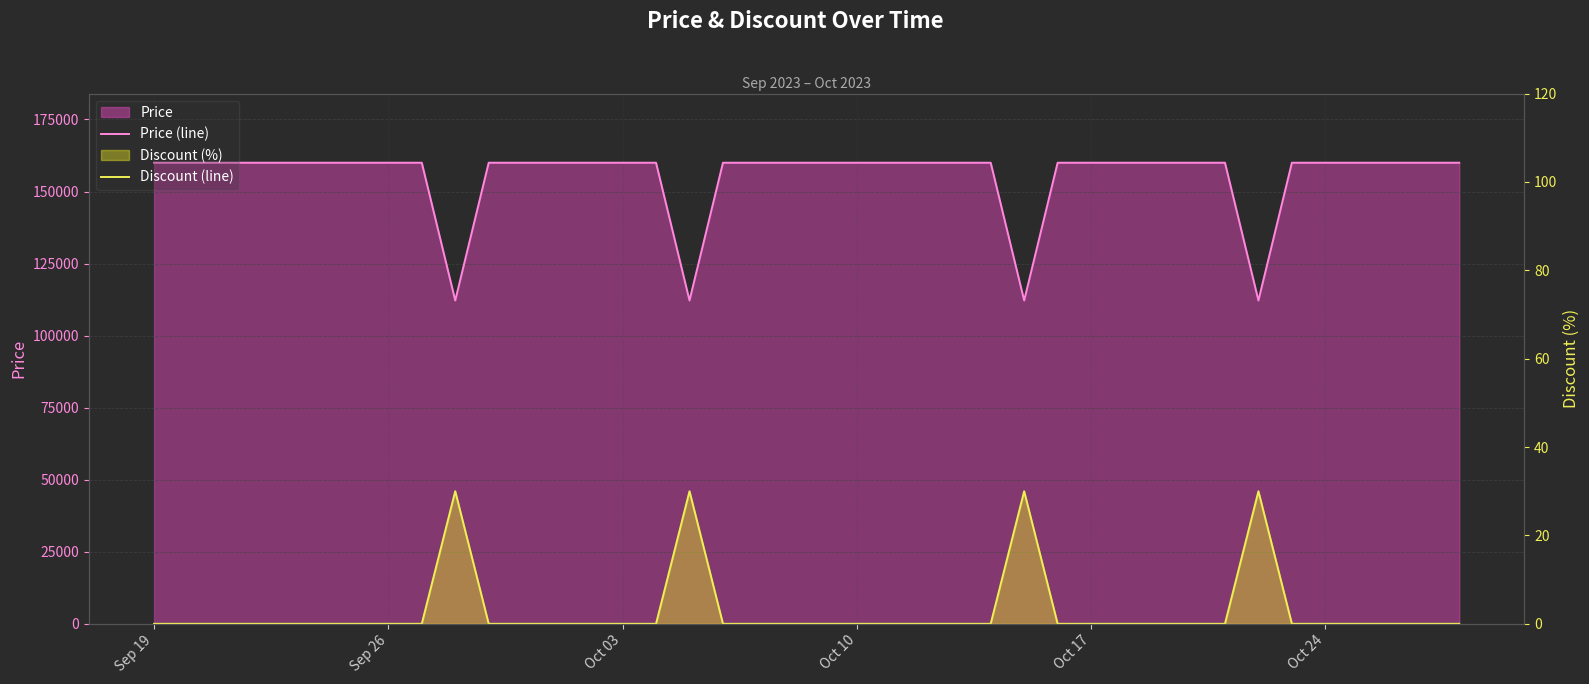

Which category has the highest value across all series?

Sep 19